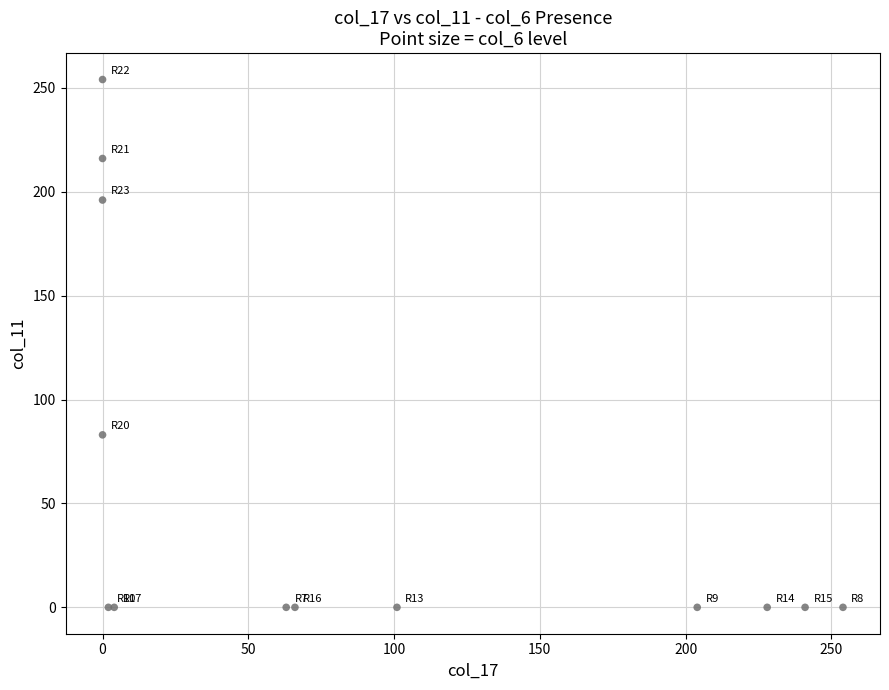

What Y value in the scatter plot is closest to 127?

83